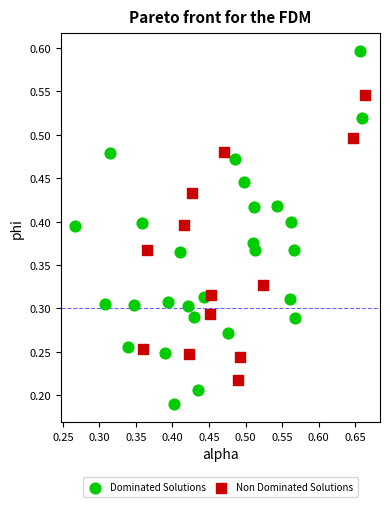

Which series has the widest spread of Y values?

Dominated Solutions